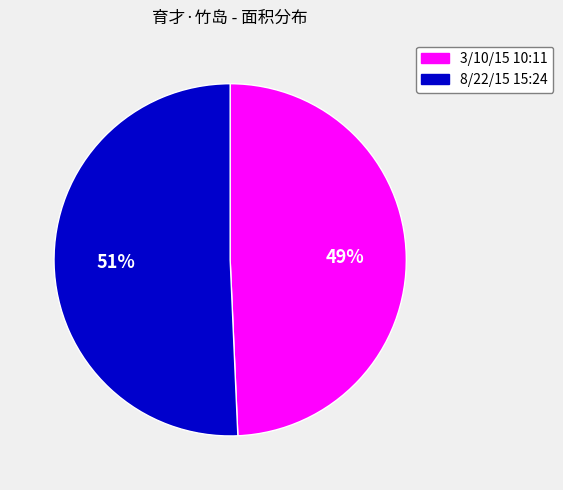

To the nearest percent, what is the combined percentage of 3/10/15 10:11 and 8/22/15 15:24?

100%